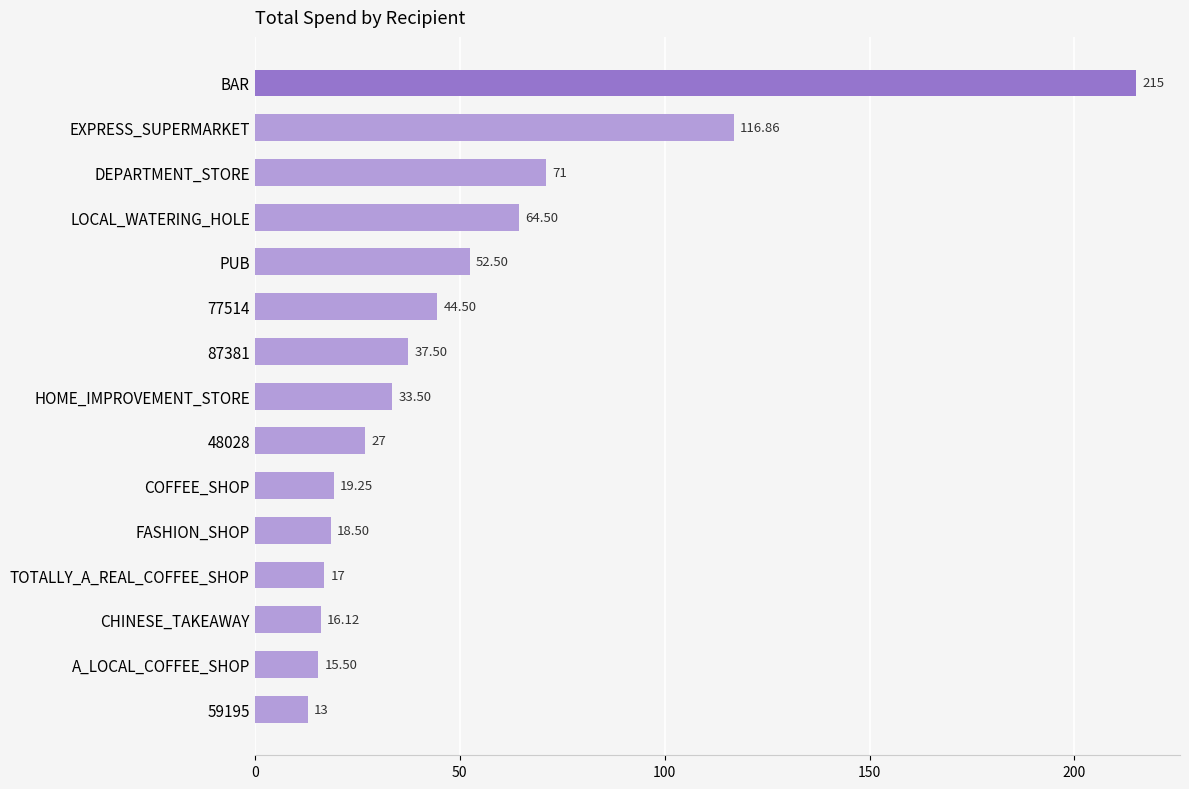

What is the average value?

50.8